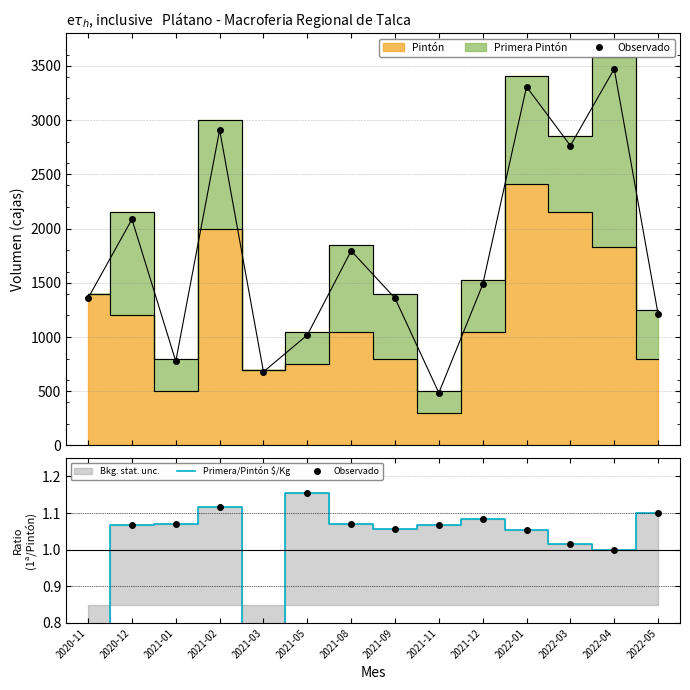

True or false: Primera/Pintón $/Kg has more than 0 interior local peaks.

True